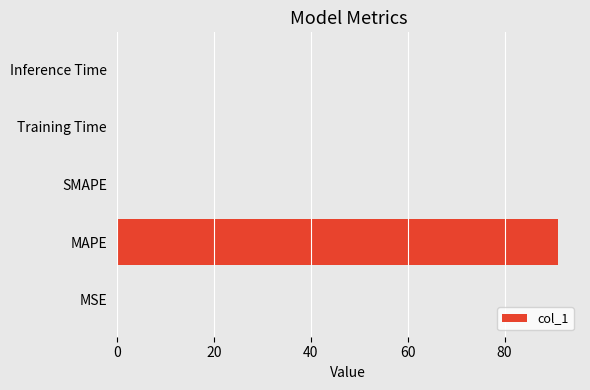

The value at Training Time is 0.0. True or false?

True